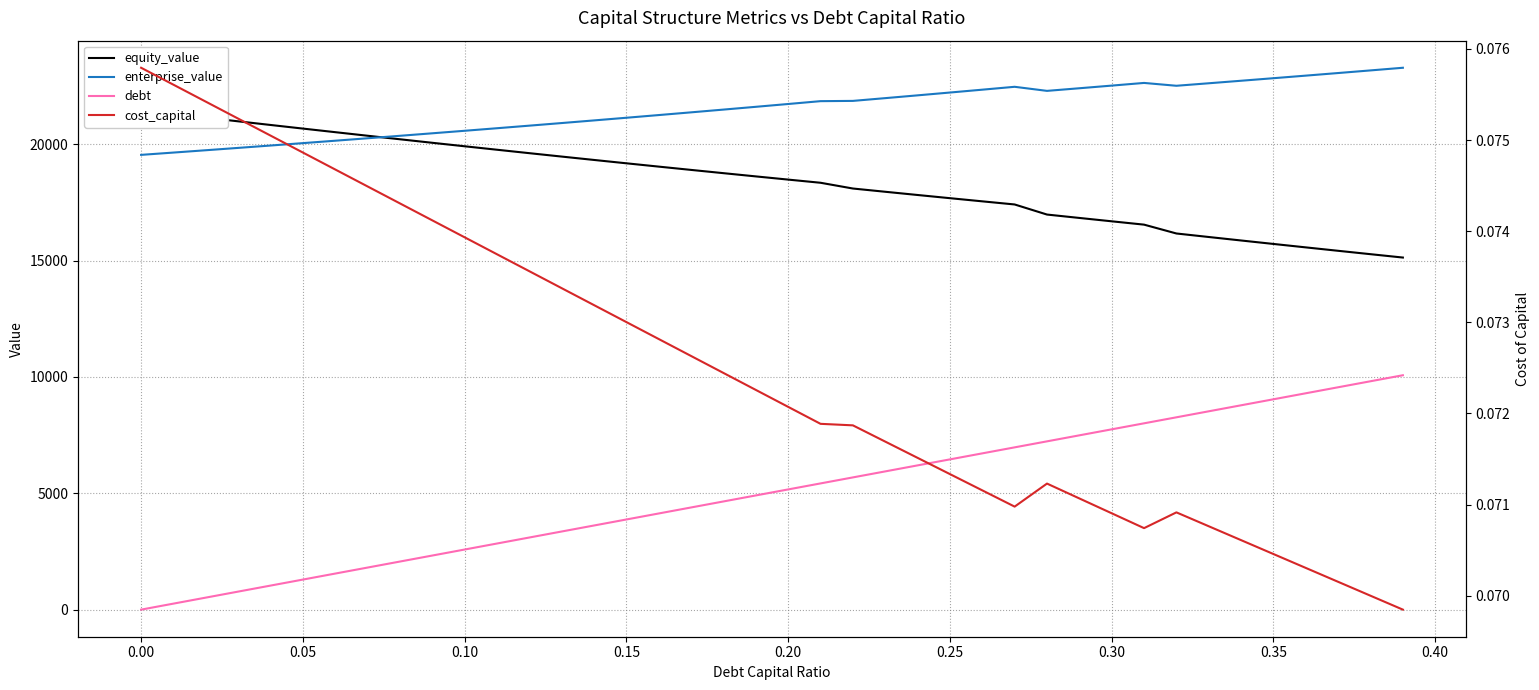

At how many categories does at least one series exceed 574?

40